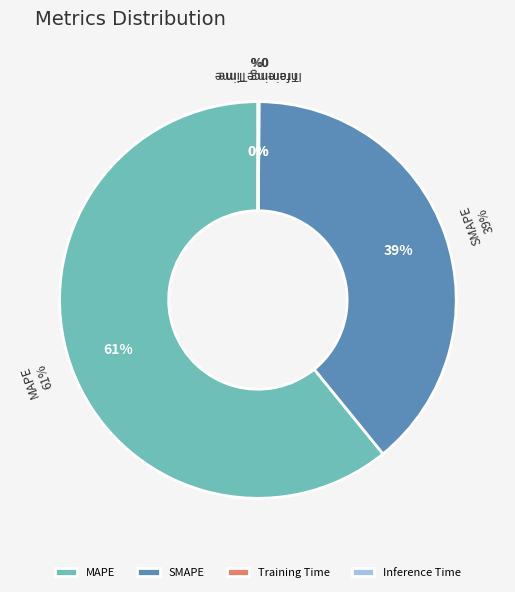

To the nearest percent, what is the difference between the MAPE and SMAPE slice percentages?

22%